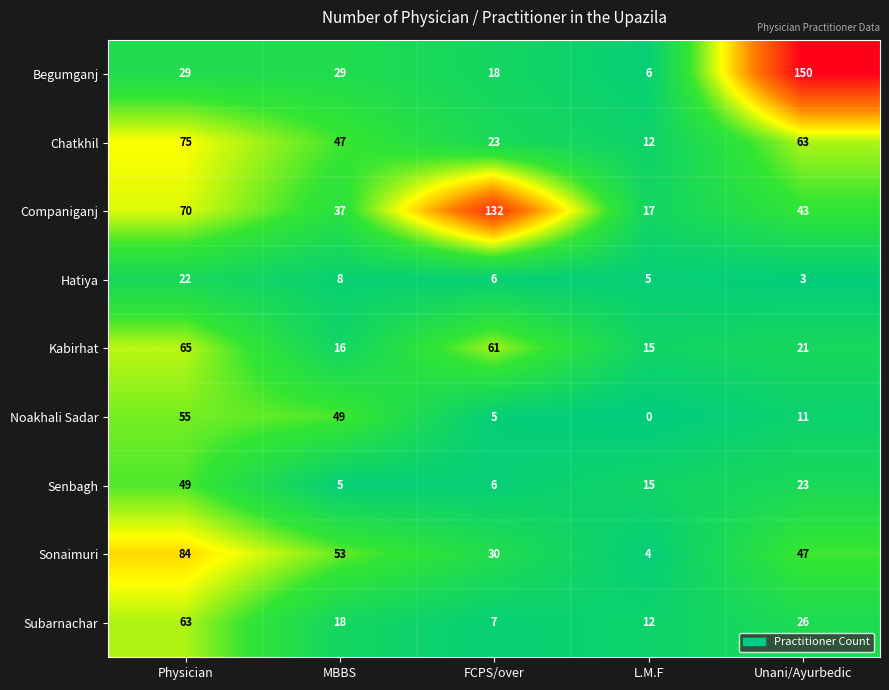

List the series in order of their peak value, lowest first.

Hatiya, Senbagh, Noakhali Sadar, Subarnachar, Kabirhat, Chatkhil, Sonaimuri, Companiganj, Begumganj